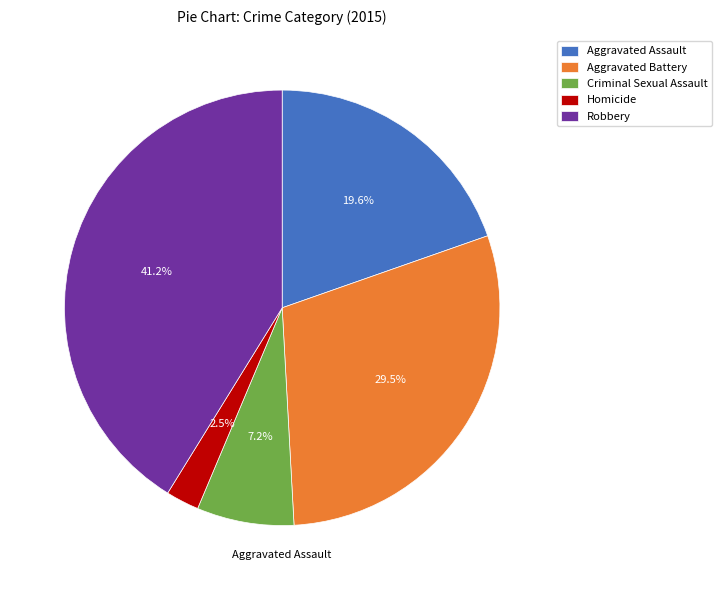

Rank the categories by value from highest to lowest.

Robbery, Aggravated Battery, Aggravated Assault, Criminal Sexual Assault, Homicide